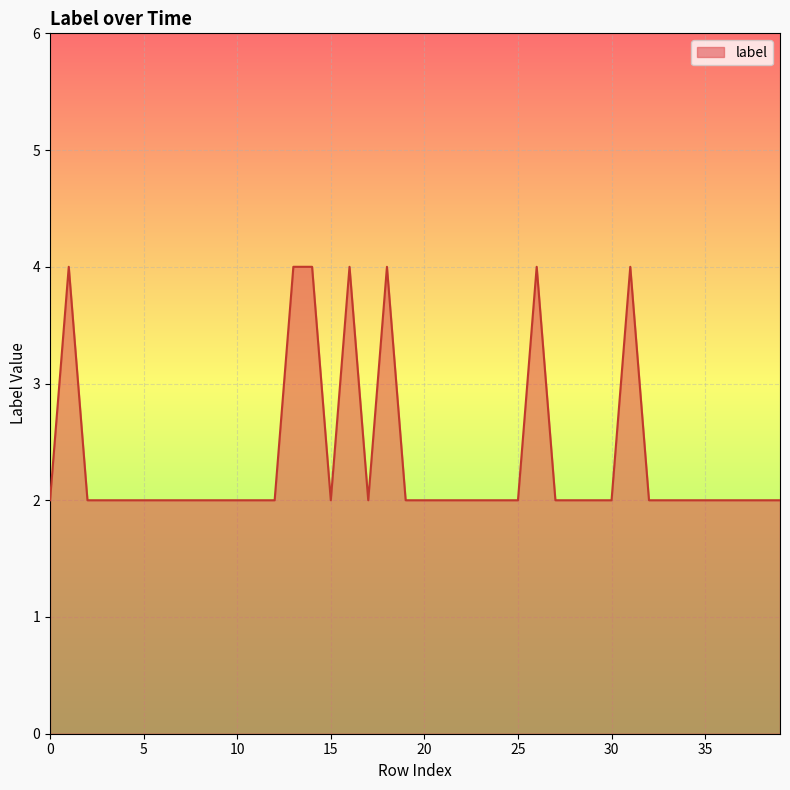

What is the maximum value shown in the chart?

4